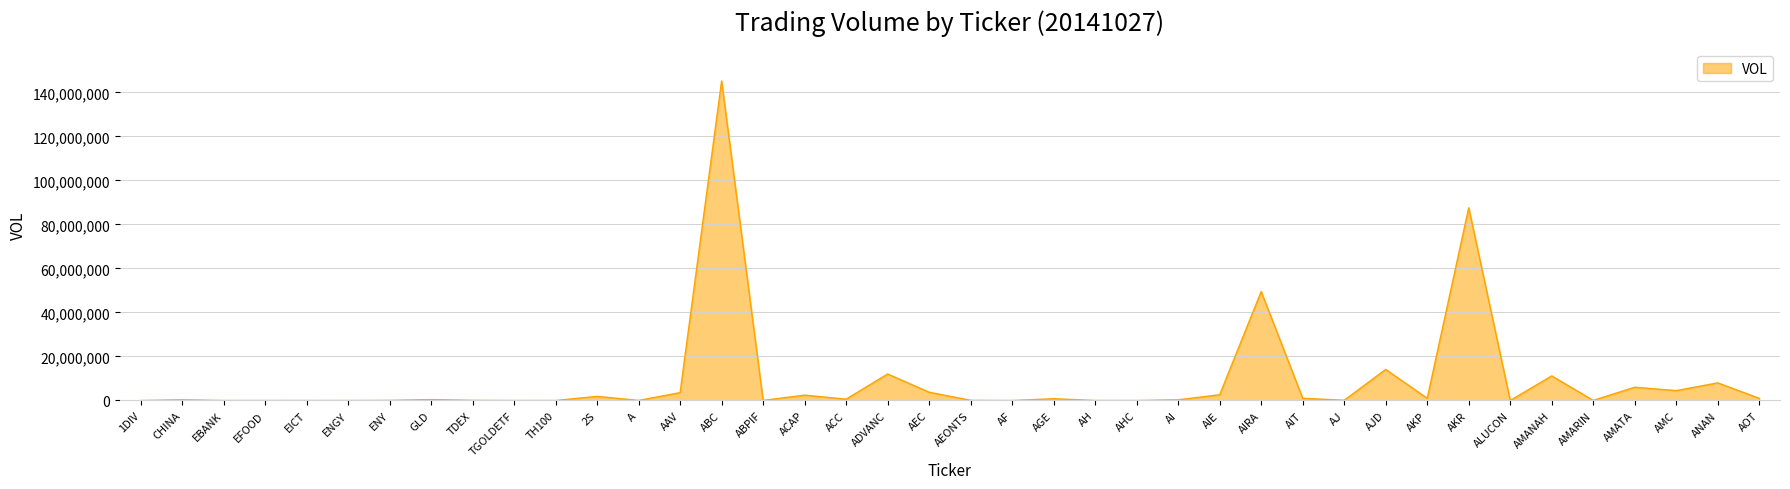

What is the ratio of the value at AJD to the value at ACC?

23.4